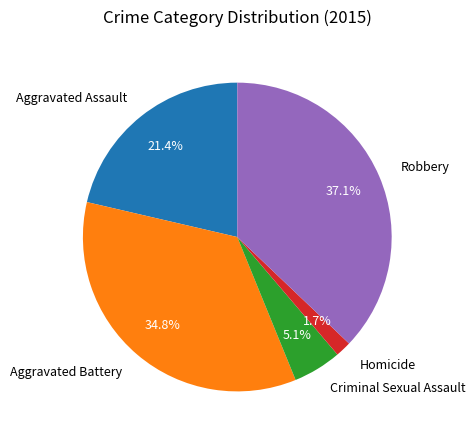

To the nearest percent, what portion does Criminal Sexual Assault represent?

5%